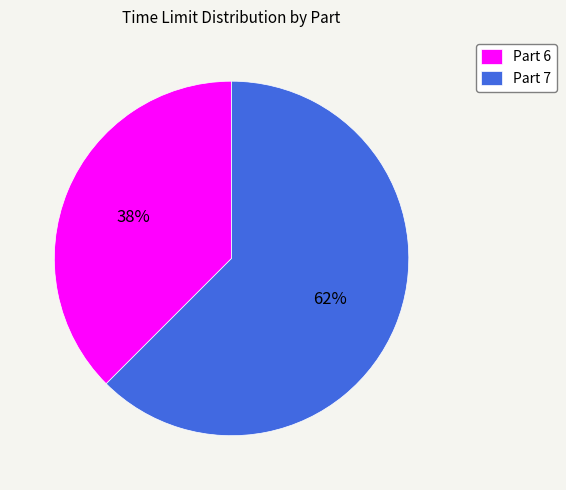

Does any single category account for the majority?

Yes